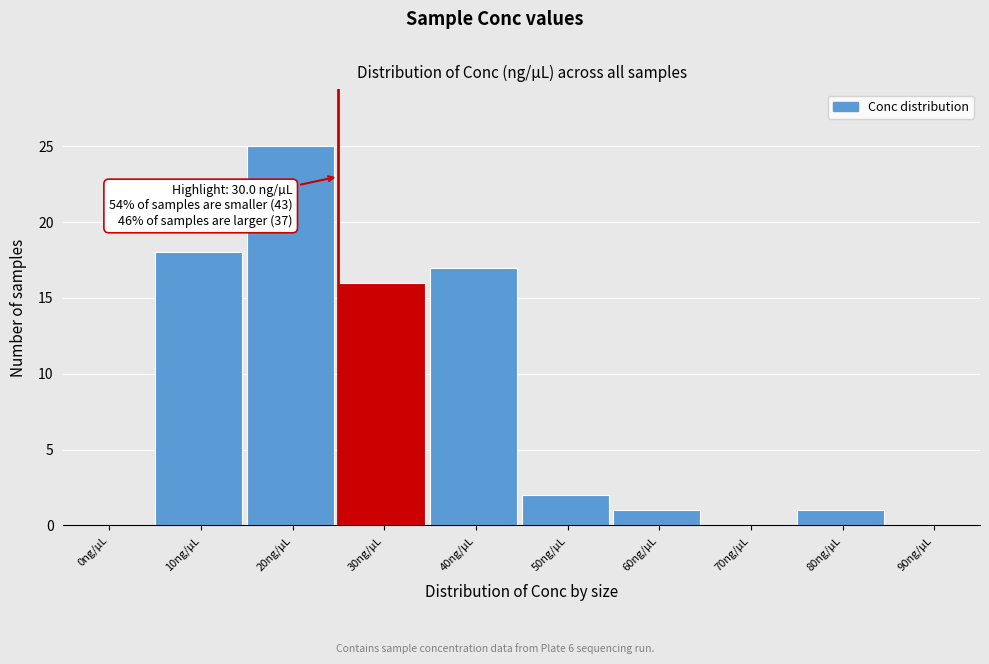

Reading left to right, list all the values displayed in this chart.

0ng/µL=0	10ng/µL=18	20ng/µL=25	30ng/µL=16	40ng/µL=17	50ng/µL=2	60ng/µL=1	70ng/µL=0	80ng/µL=1	90ng/µL=0